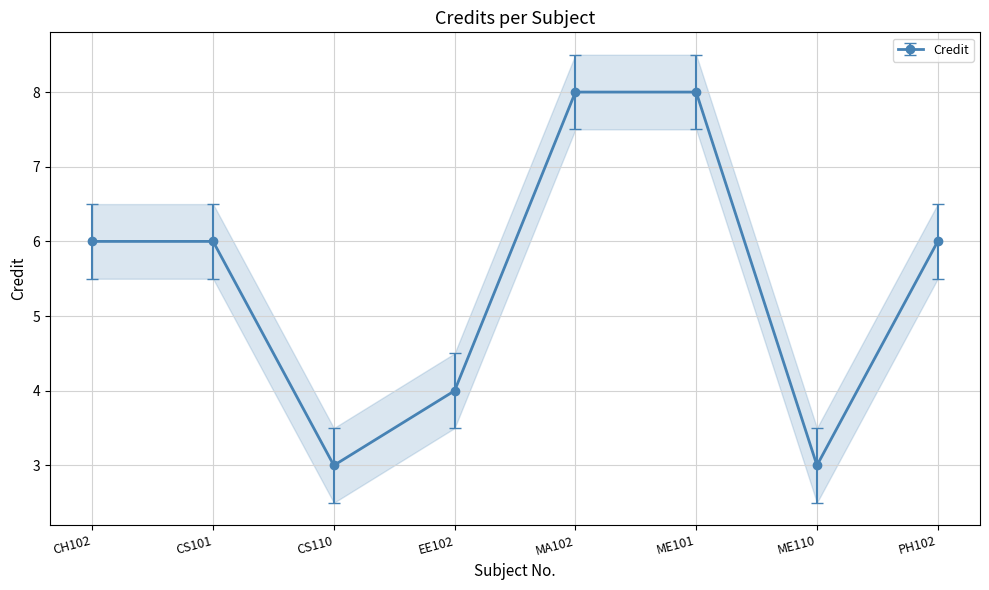

True or false: the data shows 11 at CH102.

False